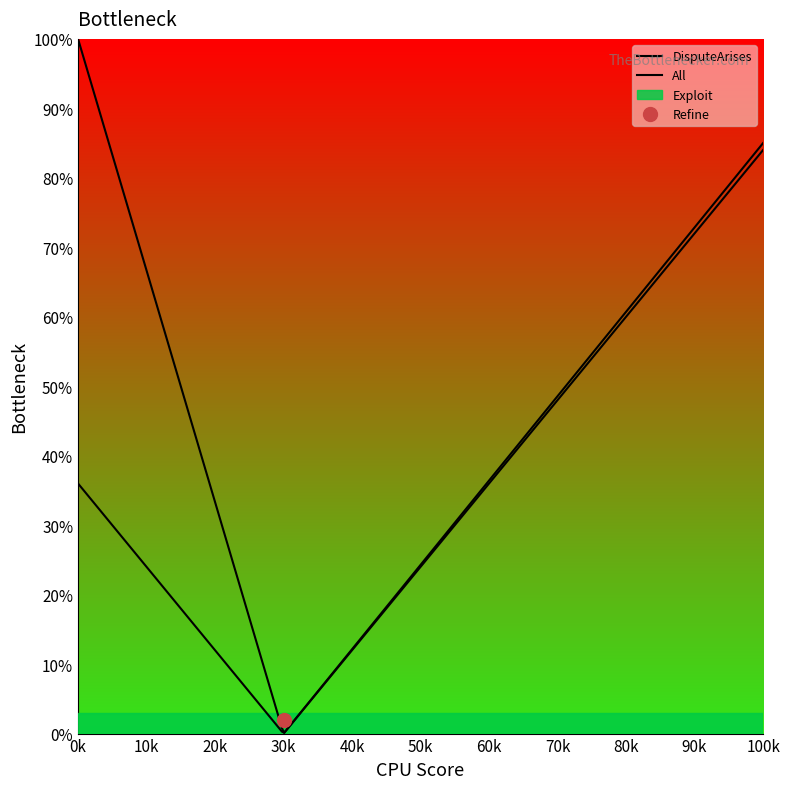

True or false: All and DisputeArises cross at least once.

False